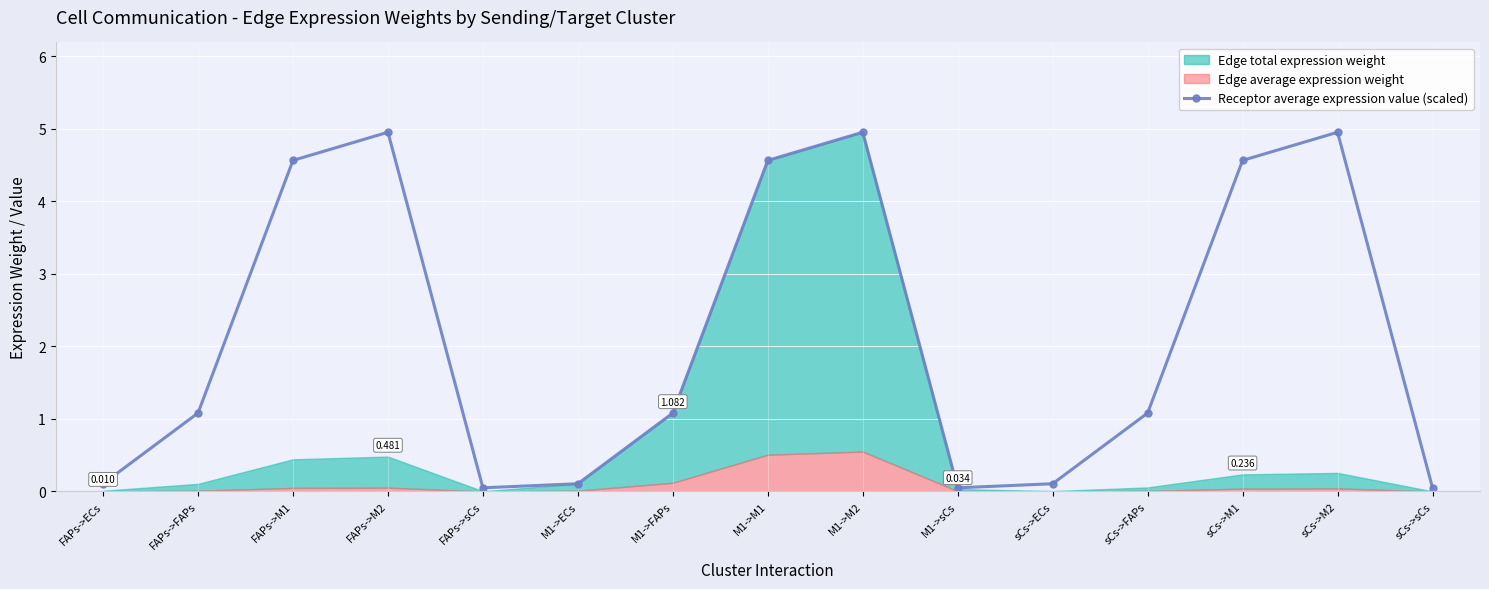

At which category does the data reach its first local valley?

FAPs->sCs